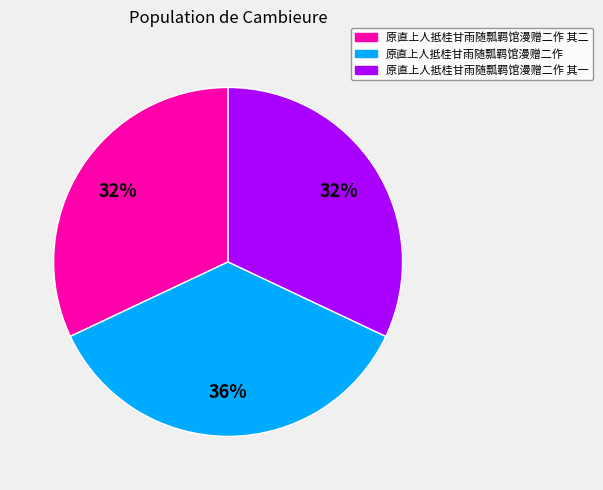

To the nearest percent, what is the difference between the largest and smallest slice percentages?

4%